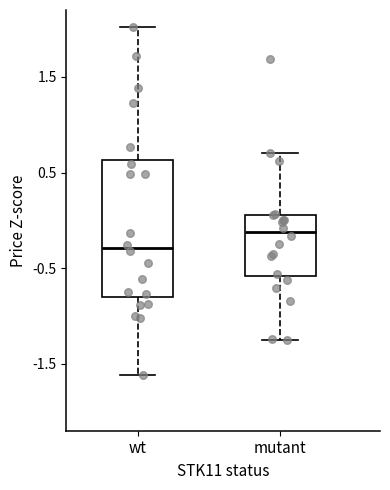

Which box is the tallest, from its lower edge to its upper edge?

wt